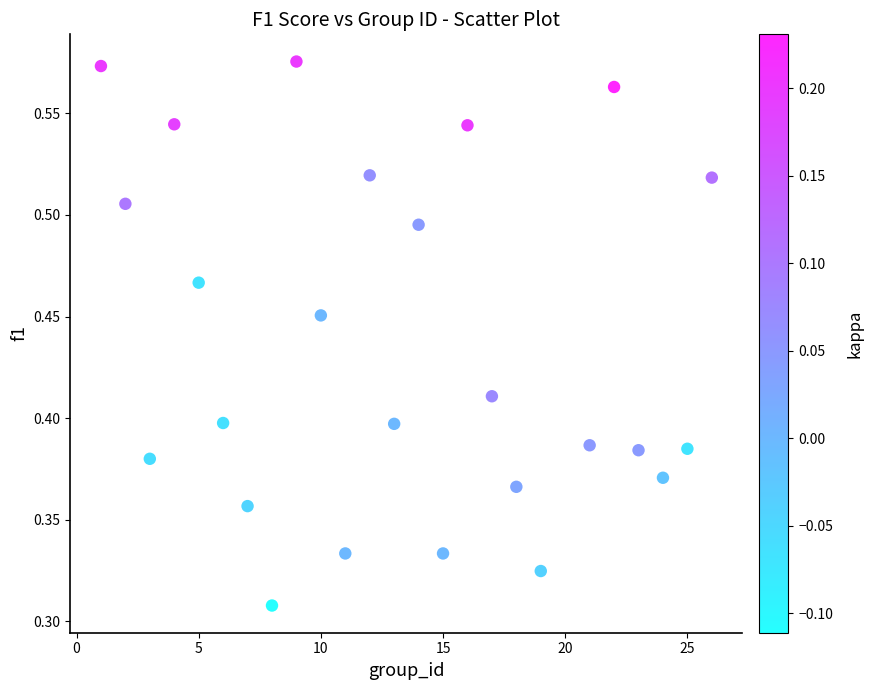

What is the range of X values (max minus min)?

25.0